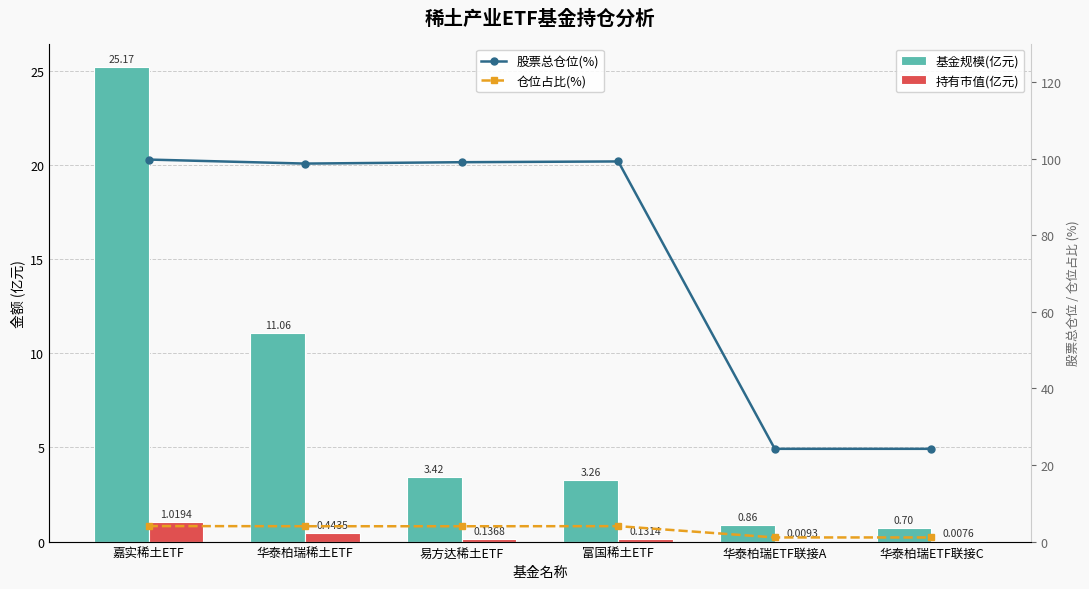

How many categories are shown in the chart?

6